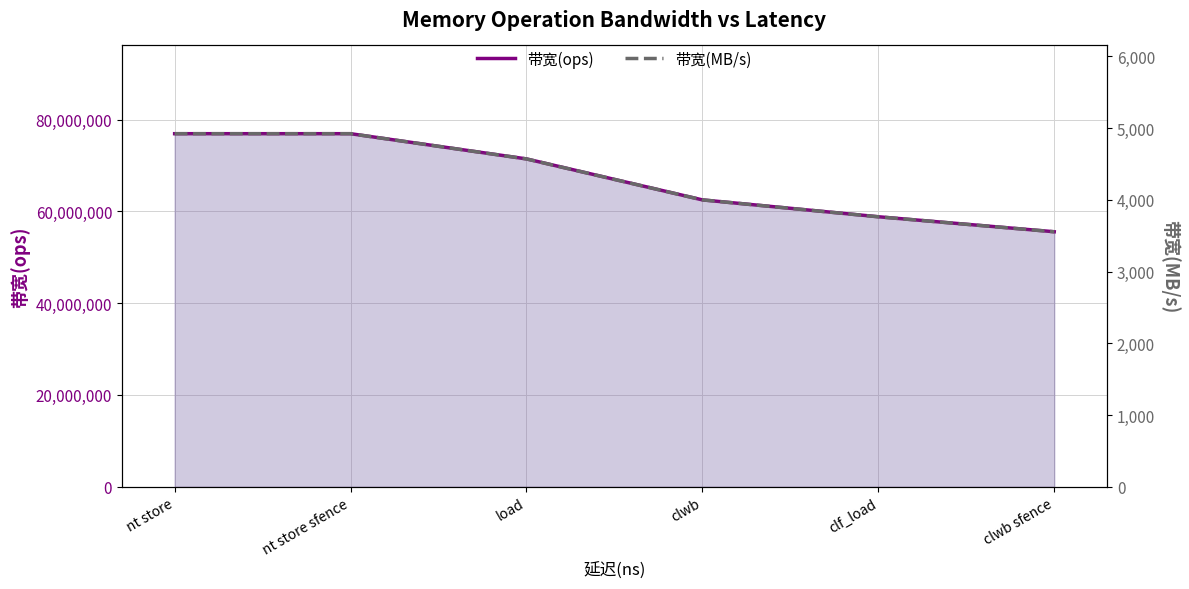

Between nt store and clwb, which series saw the biggest shift?

带宽(ops)